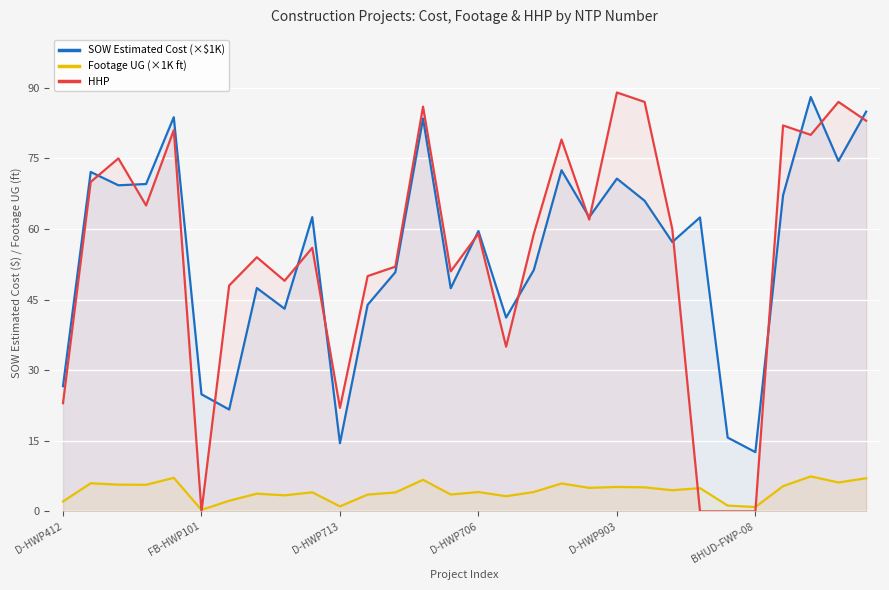

Which series has the widest spread of values?

HHP